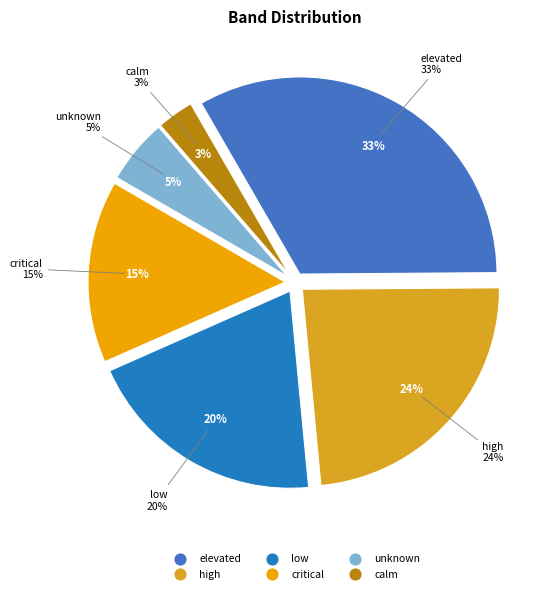

Does high account for over 50% of the chart?

No